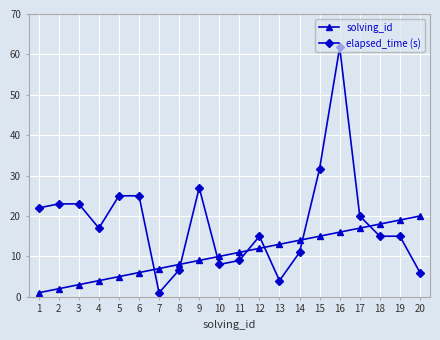

Reading left to right, list all the values displayed in this chart.

solving_id: 1=1.0	2=2.0	3=3.0	4=4.0	5=5.0	6=6.0	7=7.0	8=8.0	9=9.0	10=10.0	11=11.0	12=12.0	13=13.0	14=14.0	15=15.0	16=16.0	17=17.0	18=18.0	19=19.0	20=20.0
elapsed_time (s): 1=22.0	2=23.0	3=23.0	4=17.0	5=25.0	6=25.0	7=1.0	8=6.7	9=27.0	10=8.0	11=9.0	12=15.0	13=4.0	14=11.0	15=31.8	16=61.8	17=20.0	18=15.0	19=15.0	20=6.0